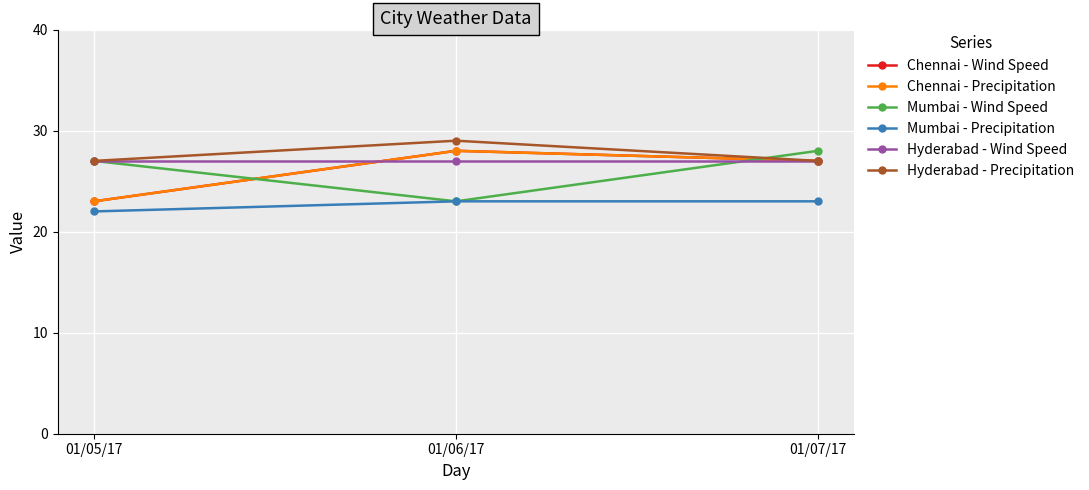

What is the minimum value for Chennai - Wind Speed?

23